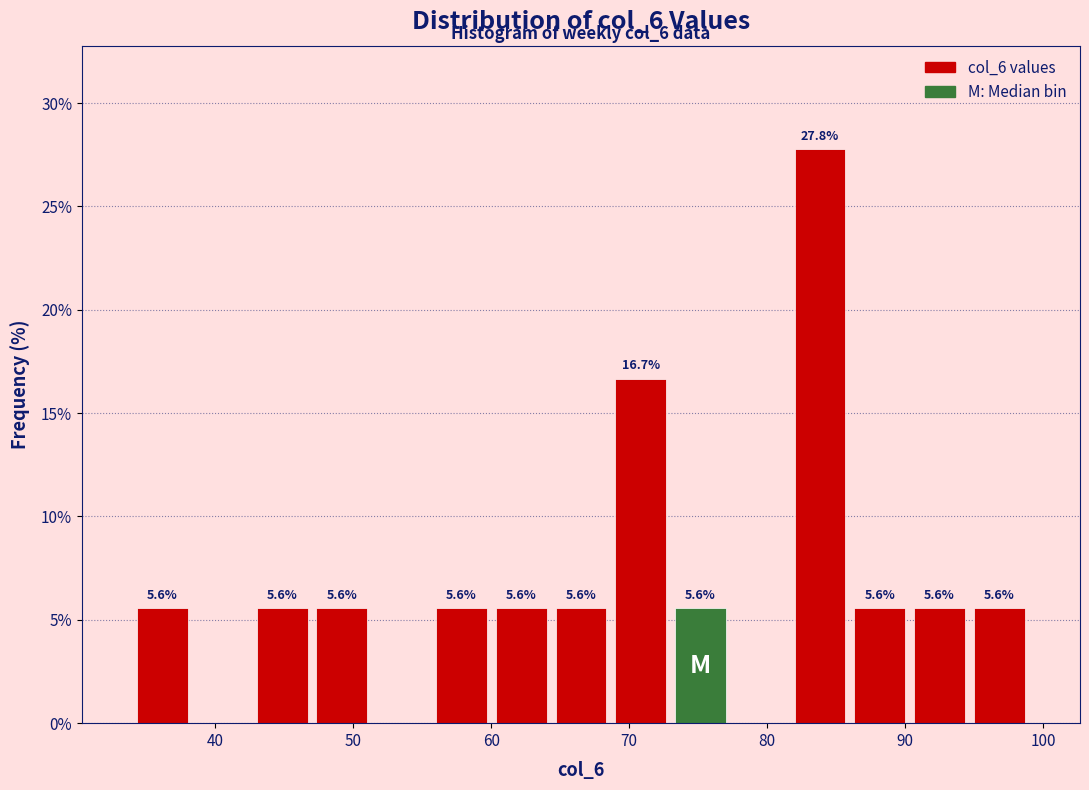

Over which range of the x-axis is the bar tallest?

82 to 86